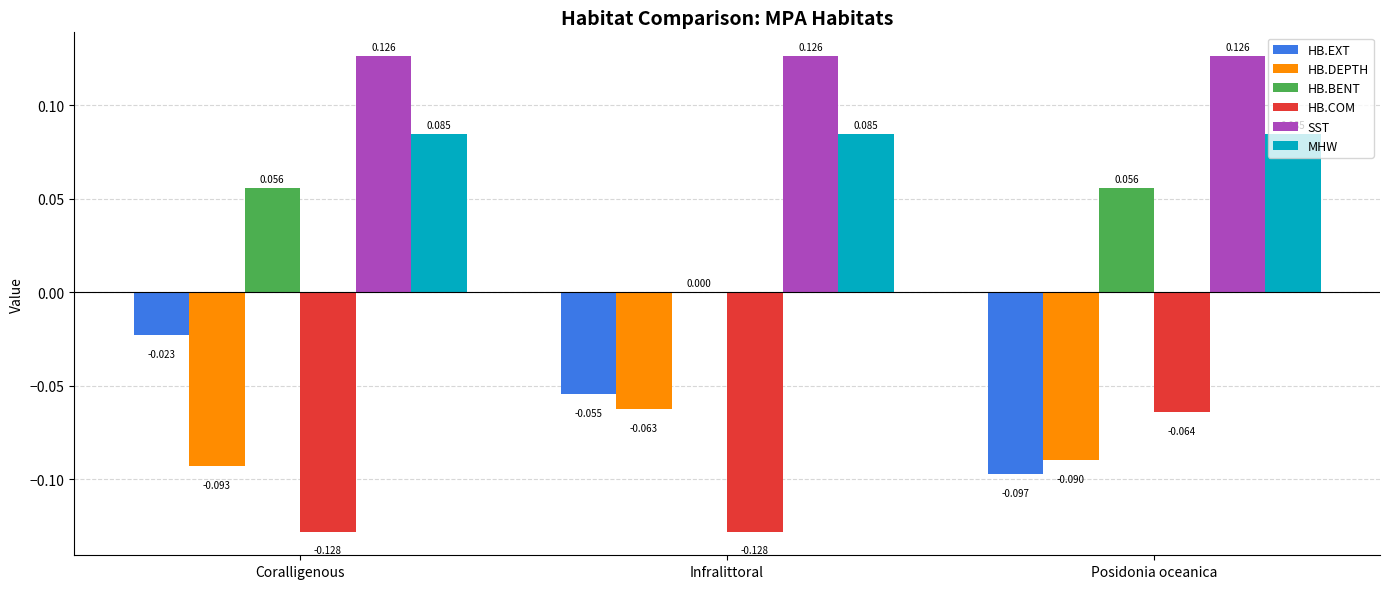

Is the value of HB.DEPTH at Coralligenous greater than the value of HB.COM at Coralligenous?

Yes